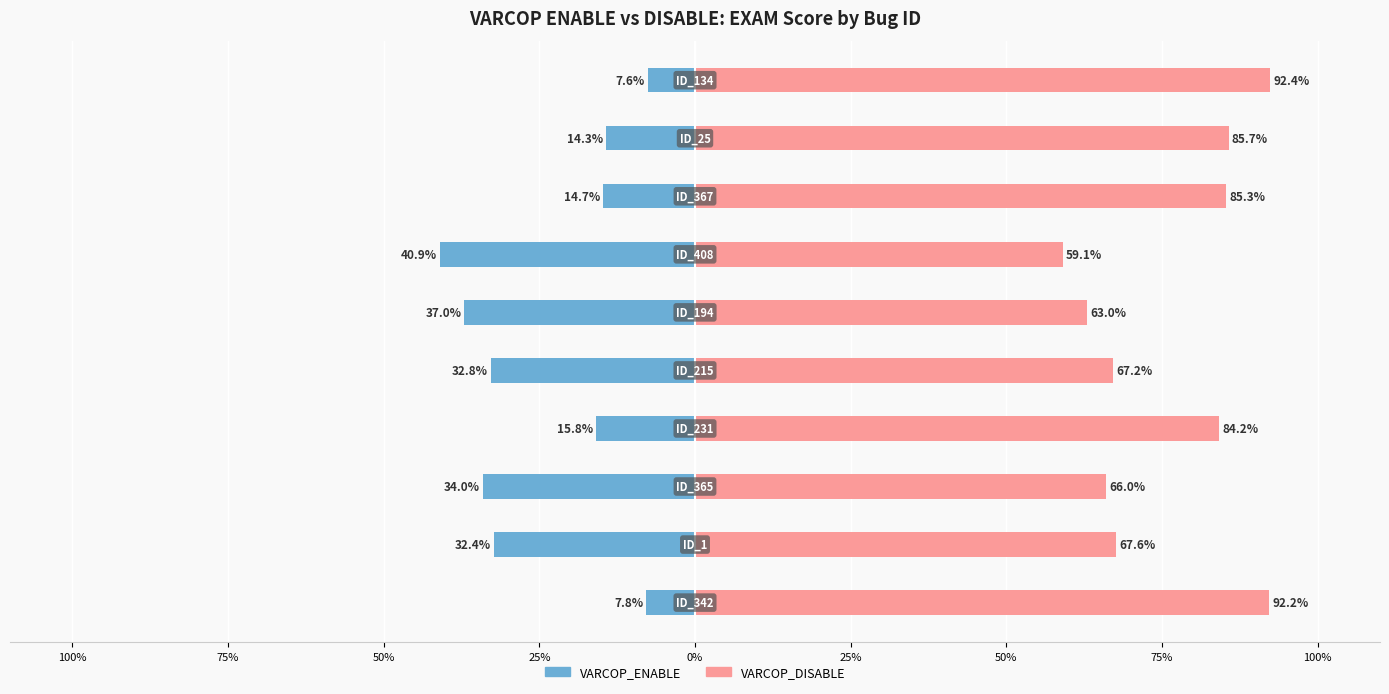

What is the difference between the maximum and second lowest values in the VARCOP_DISABLE series?

29.4